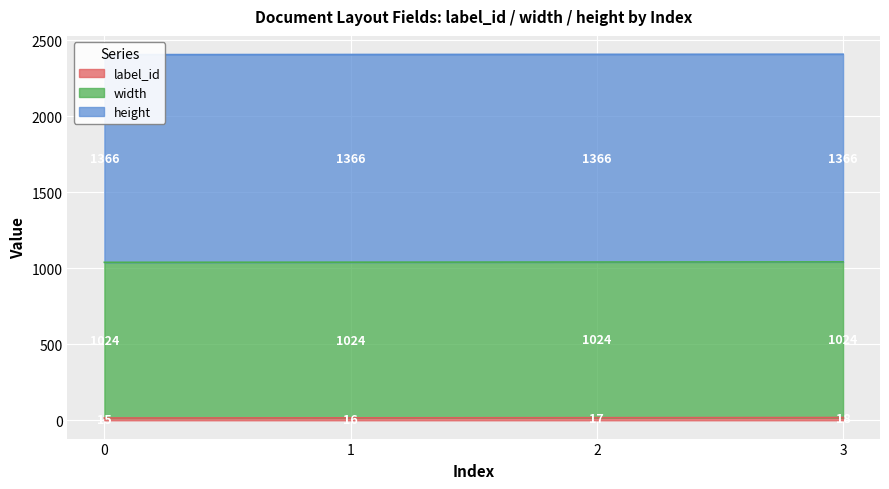

At how many categories does at least one series exceed 903?

4